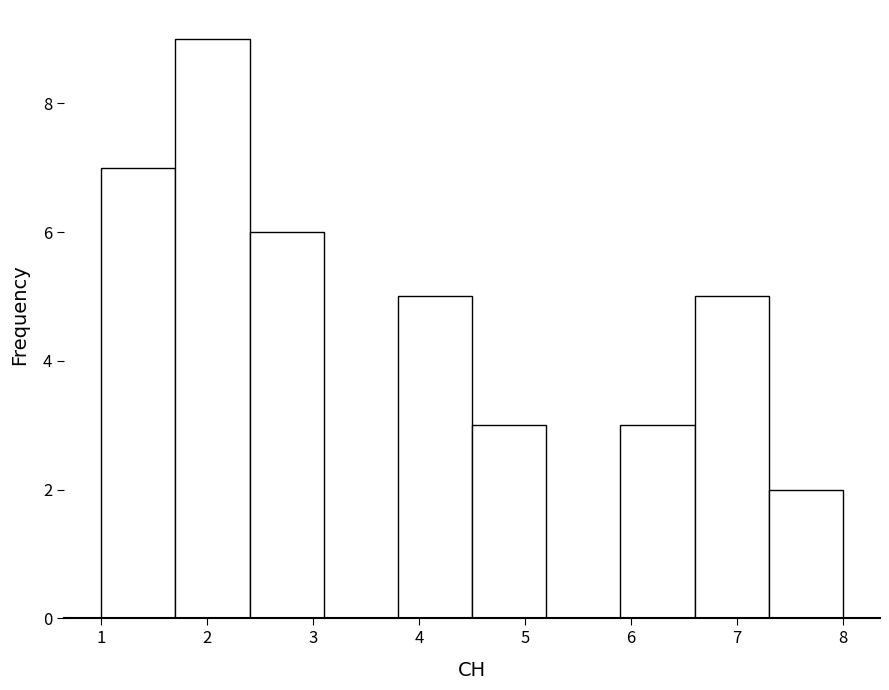

Reading left to right, list every bar in this chart as the range it spans on the x-axis followed by its height. The values are not printed on the chart, so give them approximately, as read against the axis.

1.0 to 1.7: 7
1.7 to 2.4: 9
2.4 to 3.1: 6
3.1 to 3.8: 0
3.8 to 4.5: 5
4.5 to 5.2: 3
5.2 to 5.9: 0
5.9 to 6.6: 3
6.6 to 7.3: 5
7.3 to 8.0: 2